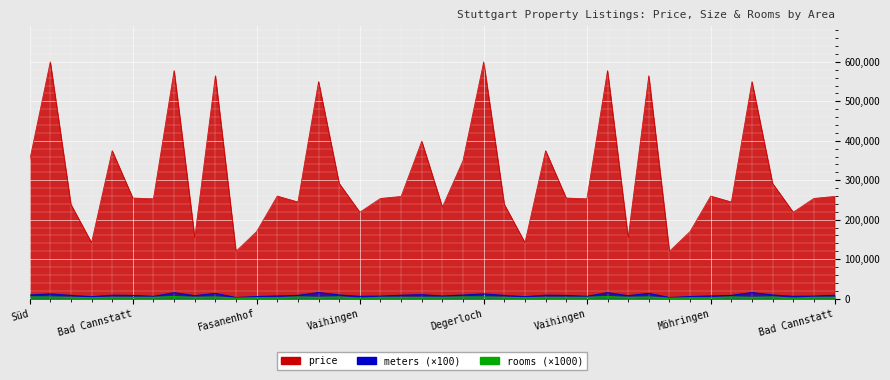

List the labels in order of rooms value, smallest first.

Süd, Vaihingen, Süd, Vaihingen, Heumaden, Fasanenhof, Möhringen, Heumaden, Fasanenhof, Möhringen, Rohr, Botnang, Bad Cannstatt, Vaihingen, Zuffenhausen, Vaihingen, Süd, Bad Cannstatt, Plieningen, Ost, Rohr, Botnang, Bad Cannstatt, Vaihingen, Zuffenhausen, Vaihingen, Süd, Bad Cannstatt, Süd, Degerloch, Feuerbach, Bad Cannstatt, Botnang, Süd, Degerloch, Feuerbach, Bad Cannstatt, Botnang, Ost, Ost